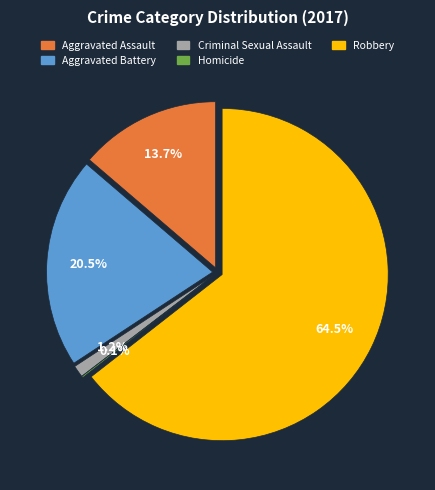

How many slices are in this pie chart?

5